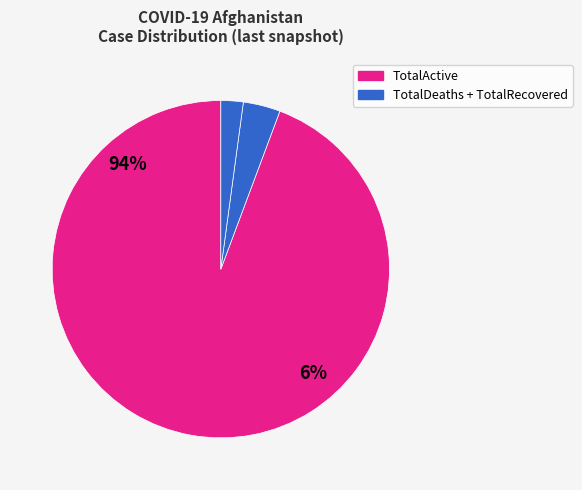

Is it true that 2 is 1% of the pie?

False